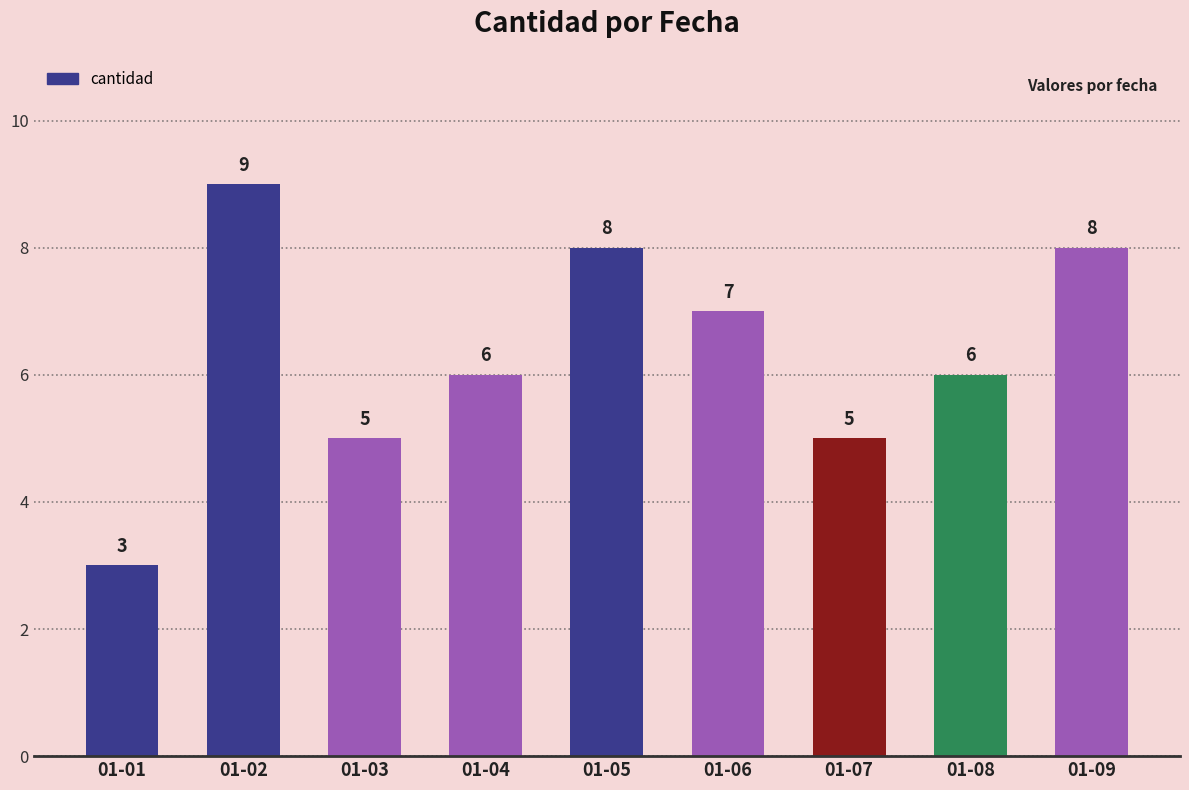

The value at 01-07 is 5. True or false?

True